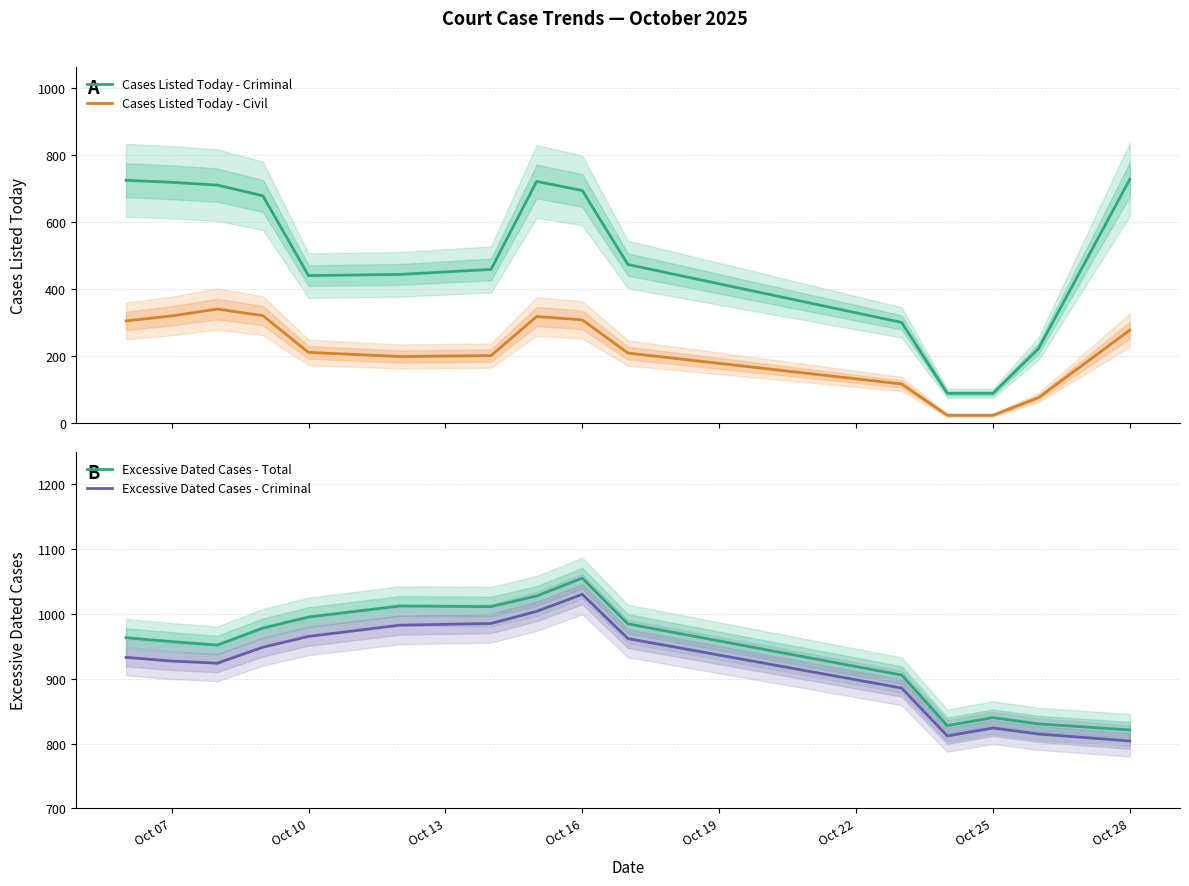

Reading right to left, extract all data points from this chart.

Cases Listed Today - Criminal: 728.7	476.0	223.3	89.7	89.7	301.3	474.3	695.0	722.3	459.7	444.7	441.3	679.3	711.3	719.7	725.7
Cases Listed Today - Civil: 278.3	177.7	77.0	24.3	24.3	117.7	210.0	309.0	319.0	202.3	199.7	212.0	321.7	341.3	320.7	306.0
Excessive Dated Cases - Total: 821.0	825.7	830.3	840.0	827.7	905.7	984.7	1055.3	1027.7	1011.3	1012.3	995.3	978.3	952.0	957.3	963.3
Excessive Dated Cases - Criminal: 804.0	809.3	814.7	824.0	811.7	885.7	962.0	1030.3	1004.0	985.3	982.7	965.3	948.7	924.0	927.3	933.0